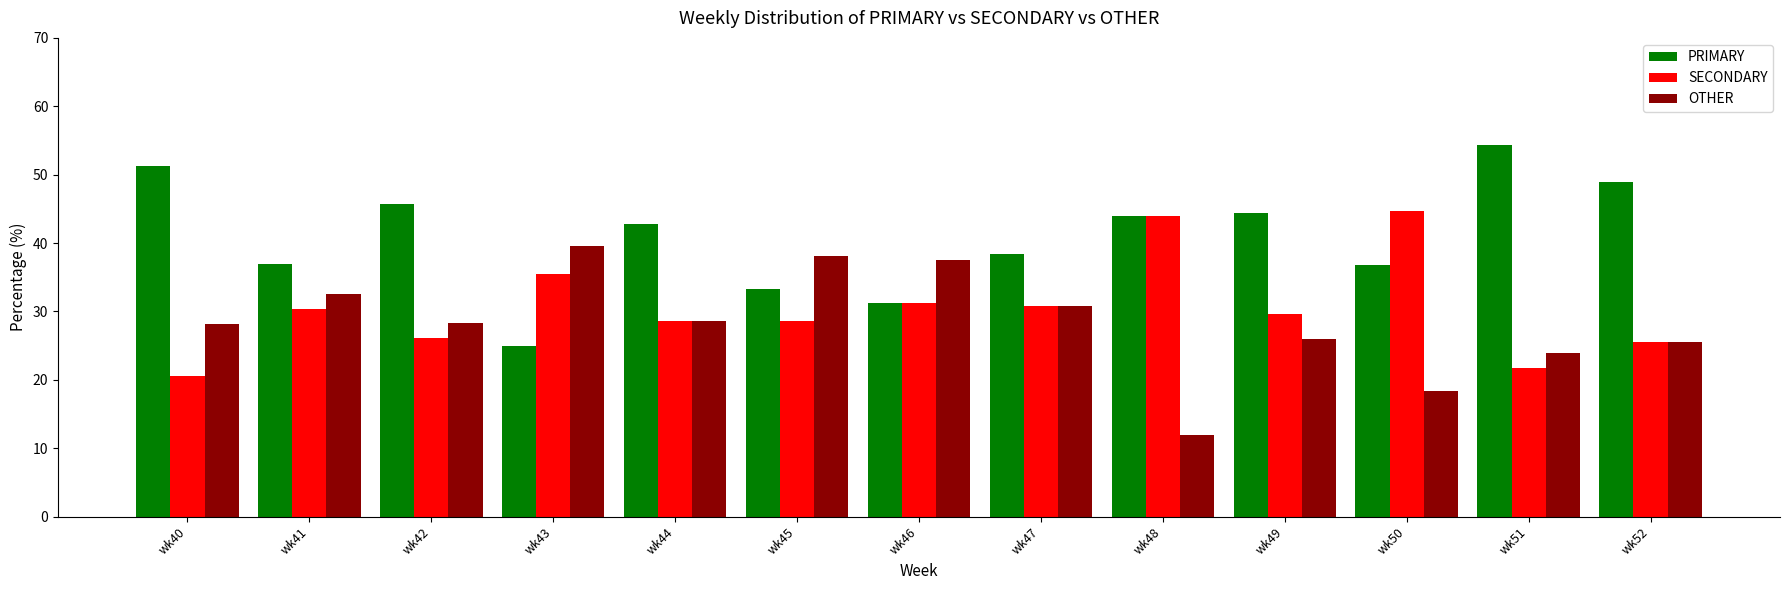

What is the difference between the highest and lowest values at wk48?

32.0